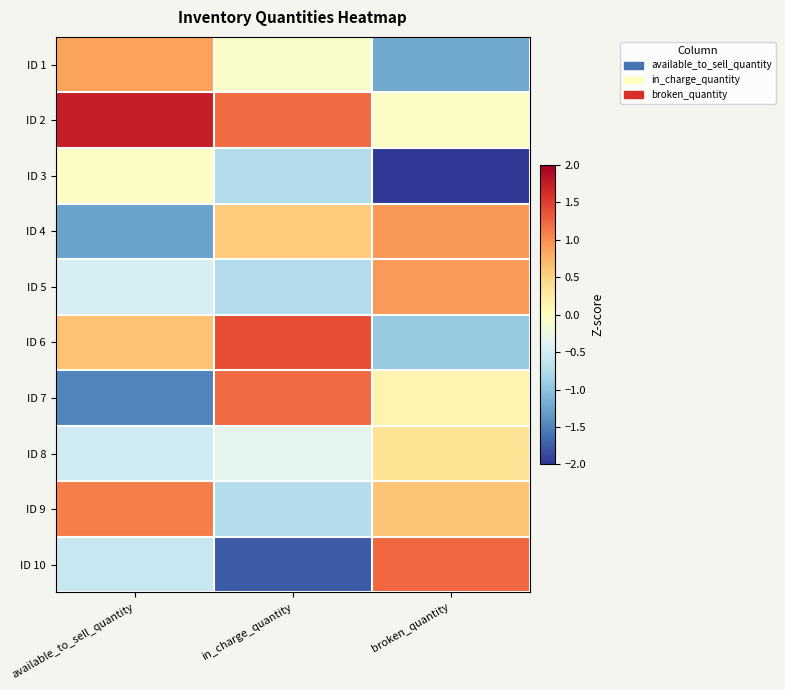

Reading right to left, what are all the values shown in this chart?

ID 1: broken_quantity=-1.2	in_charge_quantity=-0.1	available_to_sell_quantity=0.9
ID 2: broken_quantity=-0.0	in_charge_quantity=1.2	available_to_sell_quantity=1.7
ID 3: broken_quantity=-2.0	in_charge_quantity=-0.7	available_to_sell_quantity=-0.0
ID 4: broken_quantity=0.9	in_charge_quantity=0.5	available_to_sell_quantity=-1.3
ID 5: broken_quantity=0.9	in_charge_quantity=-0.7	available_to_sell_quantity=-0.5
ID 6: broken_quantity=-0.9	in_charge_quantity=1.4	available_to_sell_quantity=0.6
ID 7: broken_quantity=0.1	in_charge_quantity=1.2	available_to_sell_quantity=-1.5
ID 8: broken_quantity=0.4	in_charge_quantity=-0.3	available_to_sell_quantity=-0.5
ID 9: broken_quantity=0.6	in_charge_quantity=-0.7	available_to_sell_quantity=1.1
ID 10: broken_quantity=1.2	in_charge_quantity=-1.8	available_to_sell_quantity=-0.6